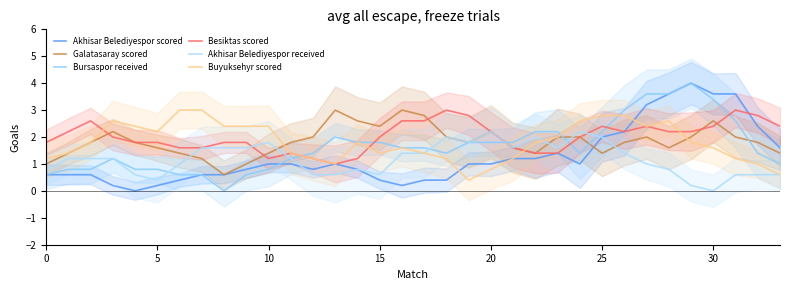

What is the difference between the highest and lowest values at 10?

2.0